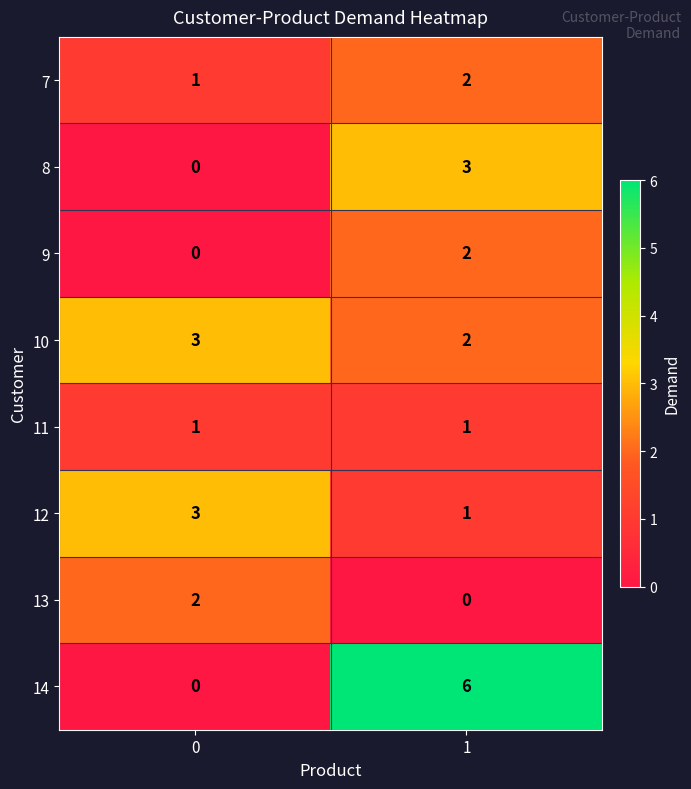

Between 0 and 1, which series saw the biggest shift?

14